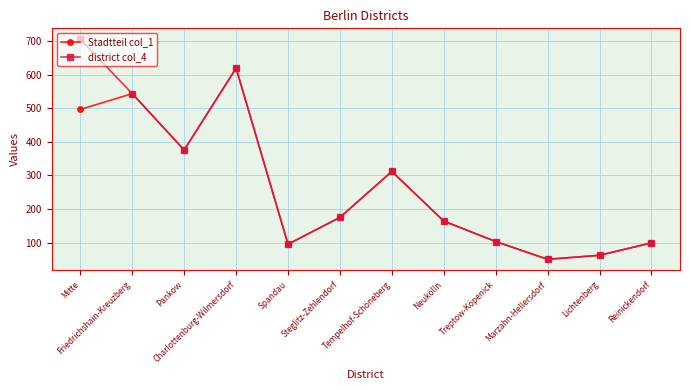

What is the highest value of the district col_4 series?

706